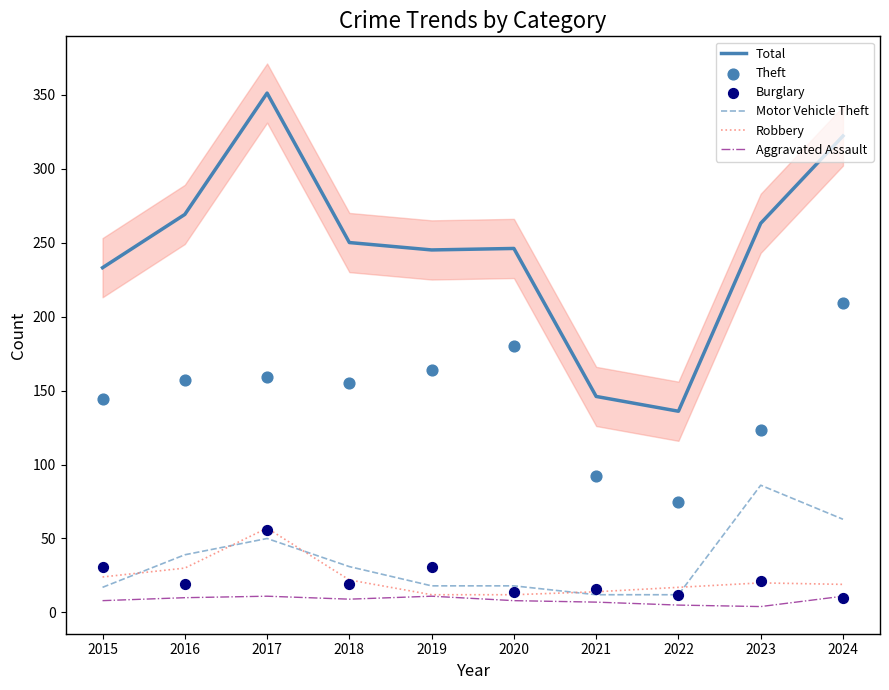

Which series has the largest total across all categories?

Total